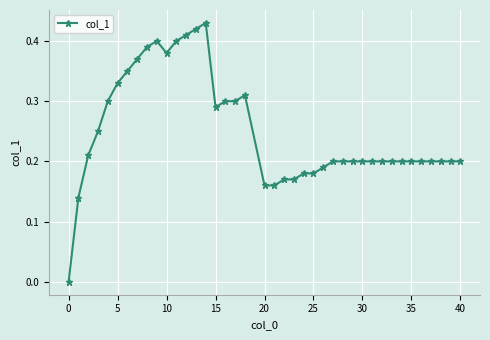

True or false: the data has more than 0 interior local peaks.

True